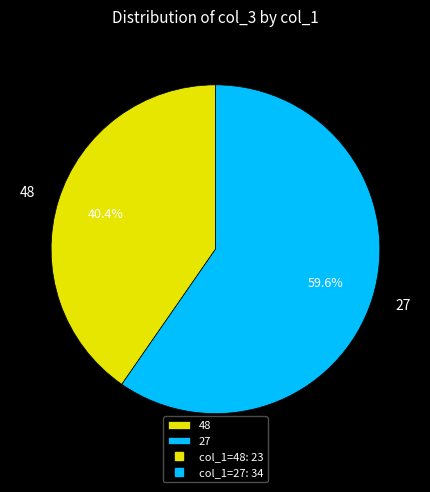

To the nearest percent, what portion does 48 represent?

40%